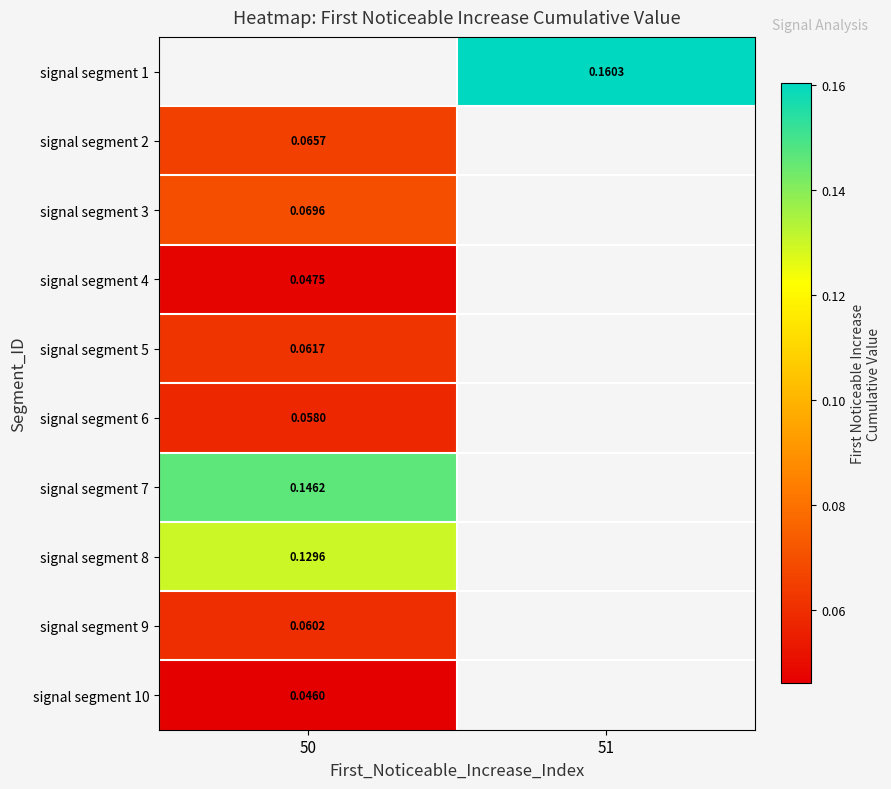

At which label does signal segment 5 reach its minimum?

50